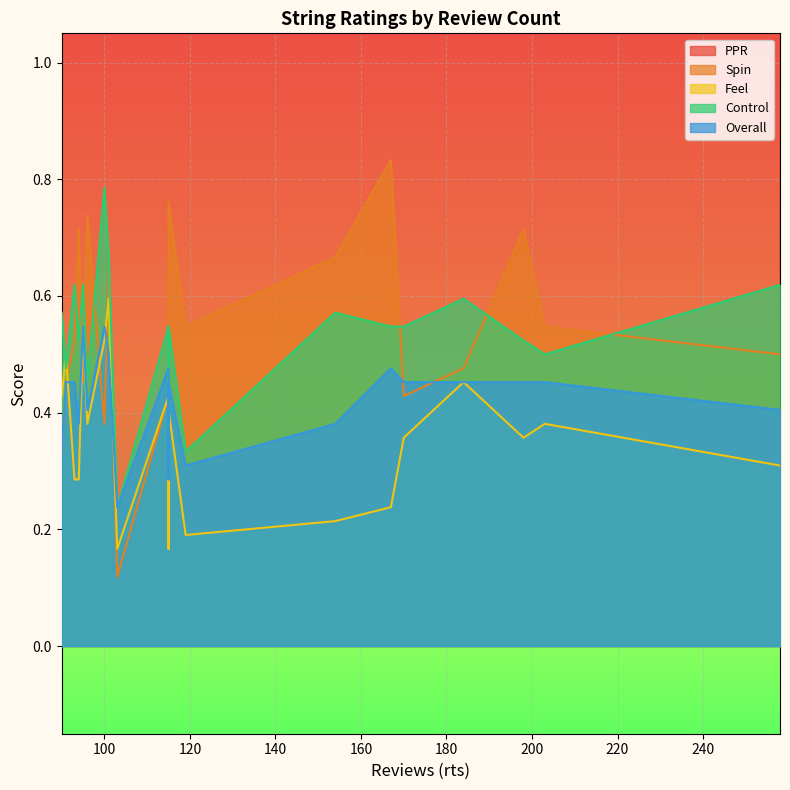

Which series has the largest range (max minus min)?

PPR